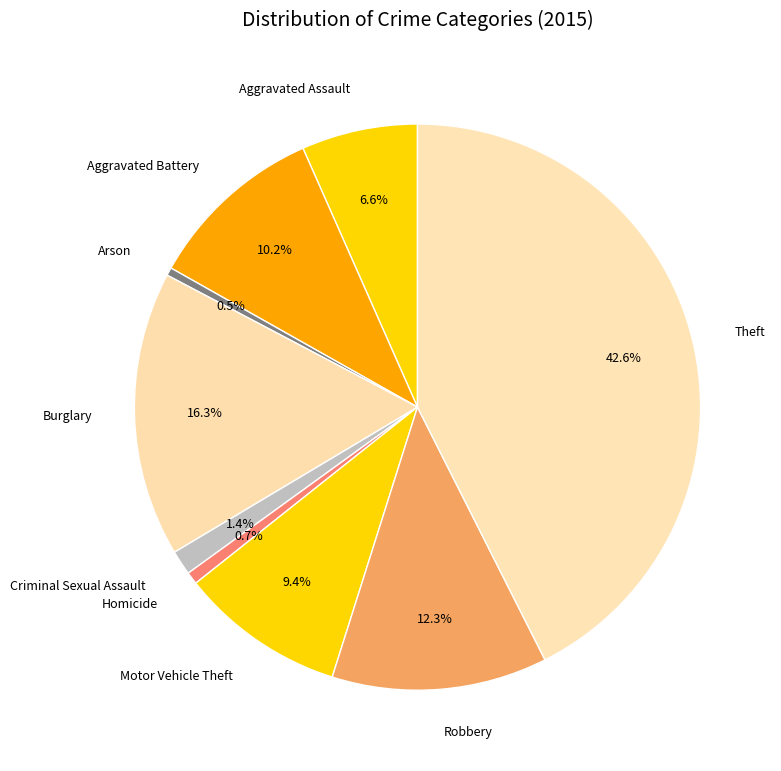

To the nearest percent, what portion does Homicide represent?

1%